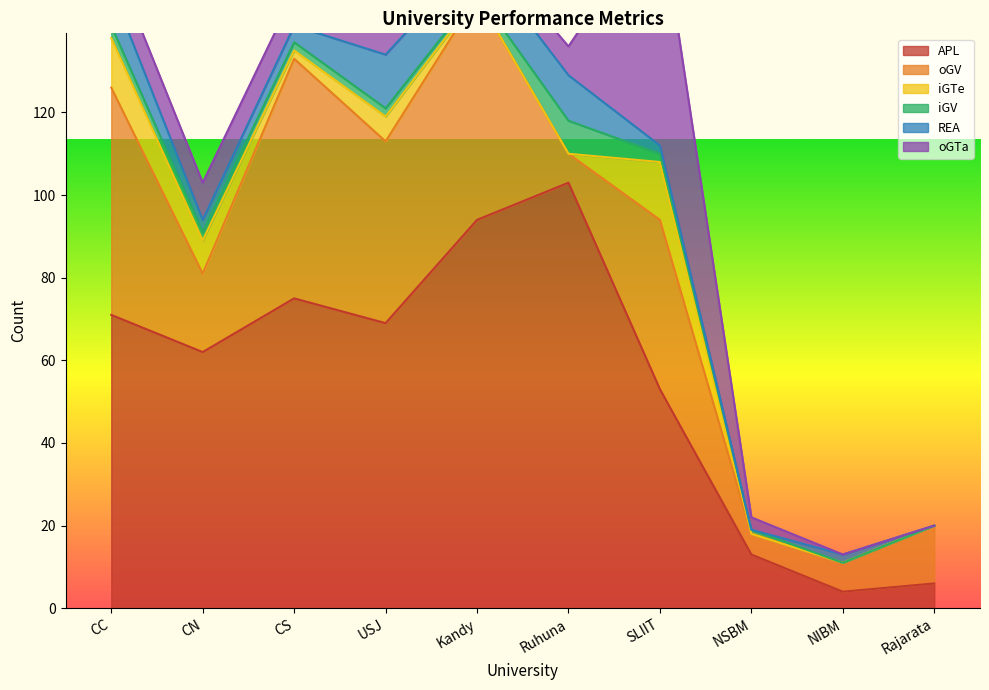

The APL series shows 53 at SLIIT. True or false?

True